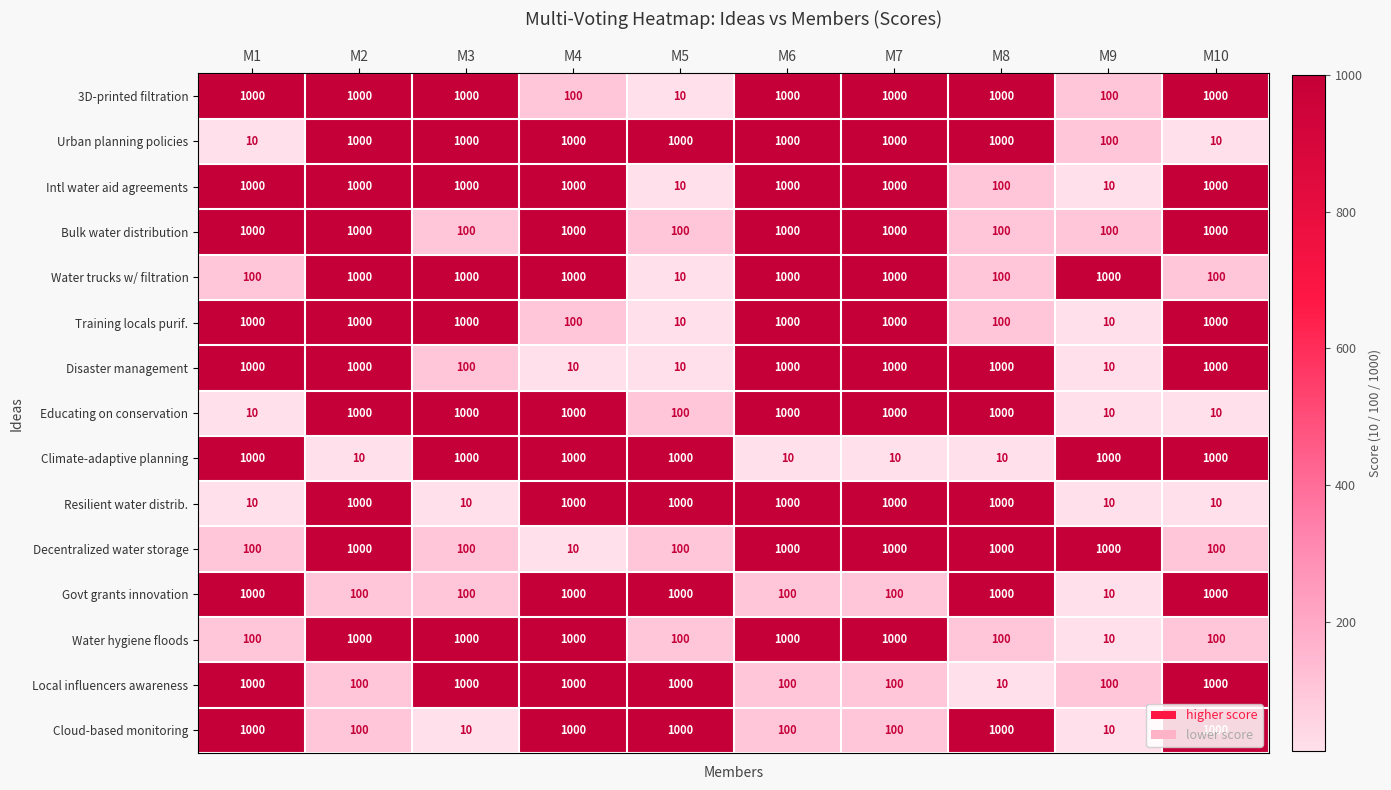

What is the average value of the Water trucks w/ filtration series?

631